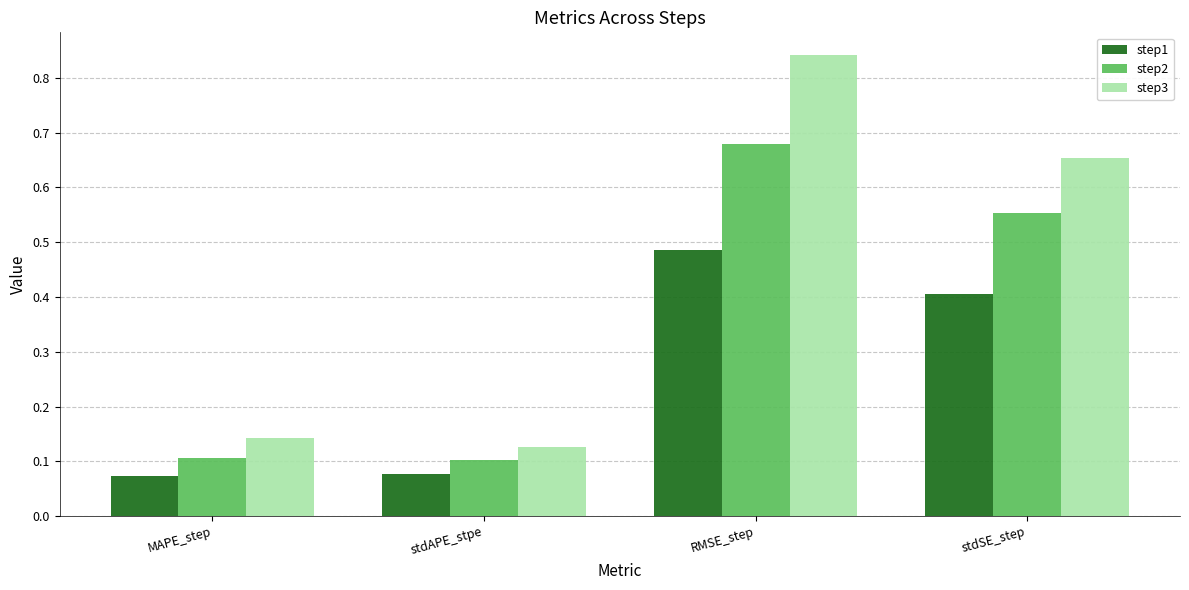

Count the step2 values in the range 0 to 1.

4